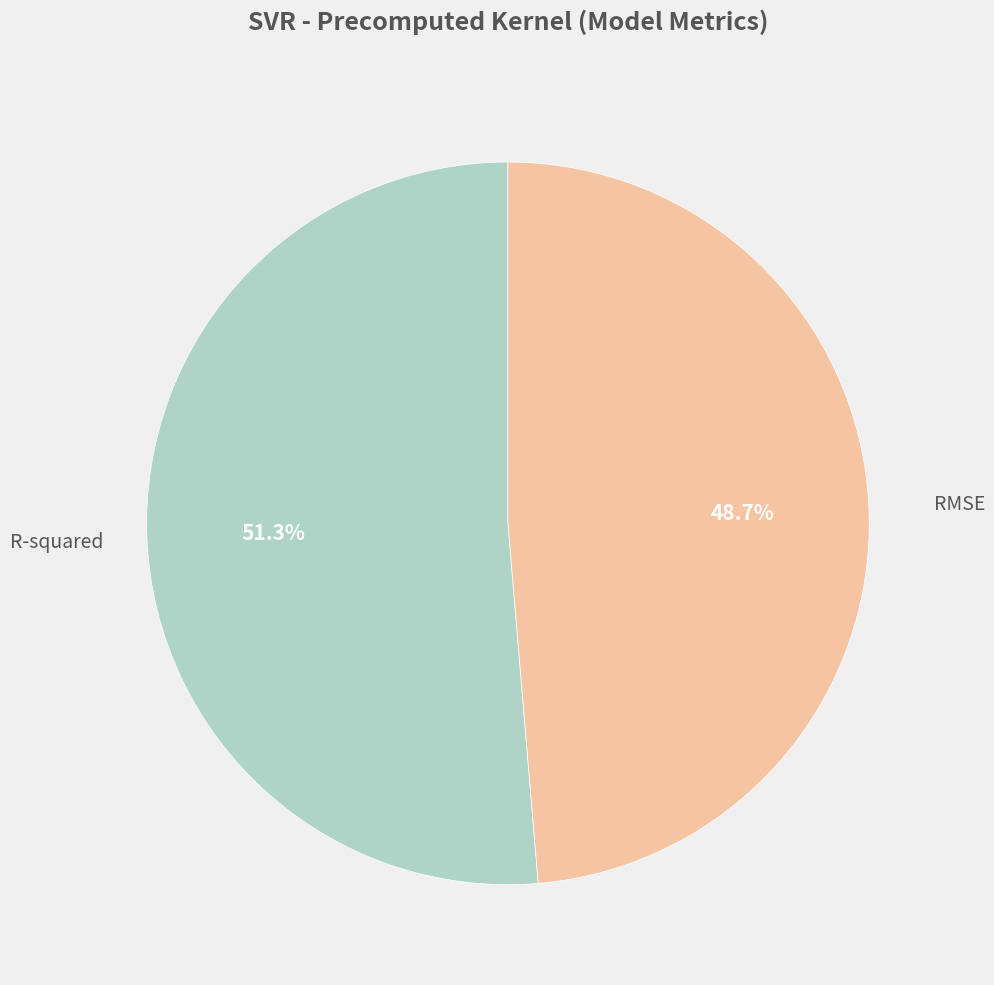

What is the majority slice?

R-squared